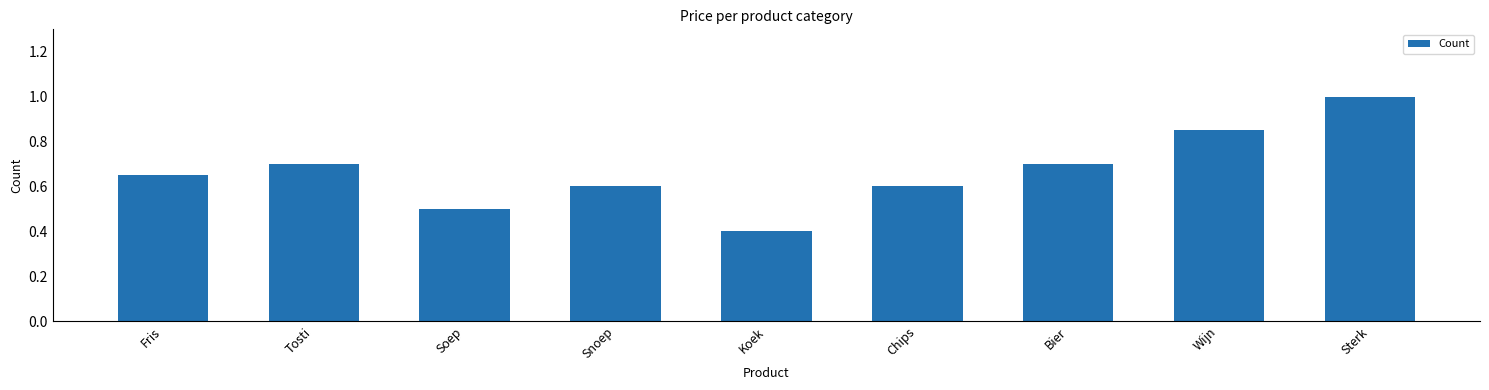

Does the chart contain stacked bars?

No